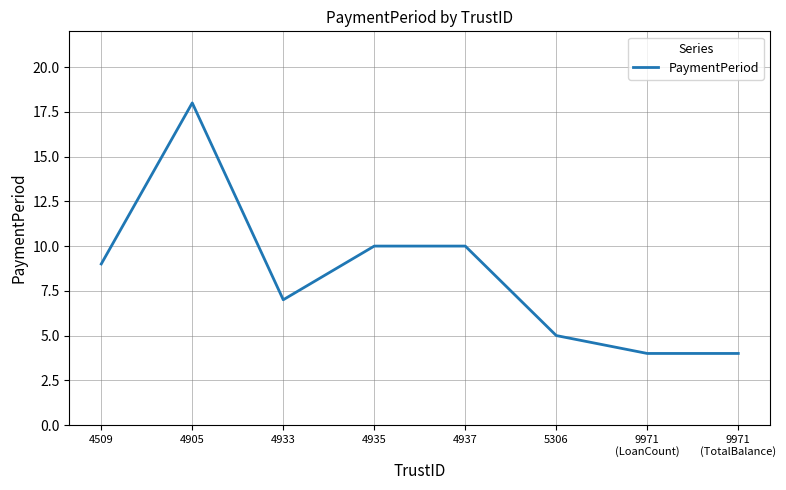

What position from the left is 9971
(LoanCount)?

7